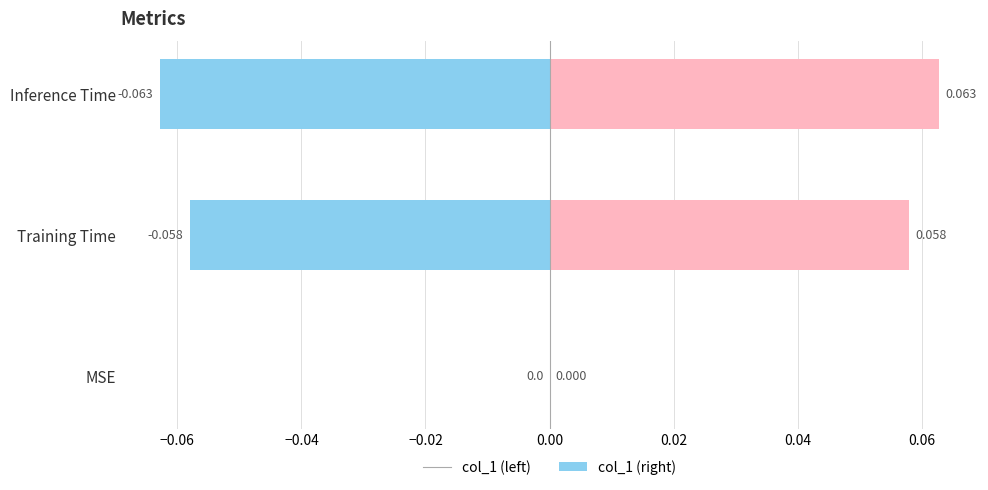

Are the bars horizontal?

Yes